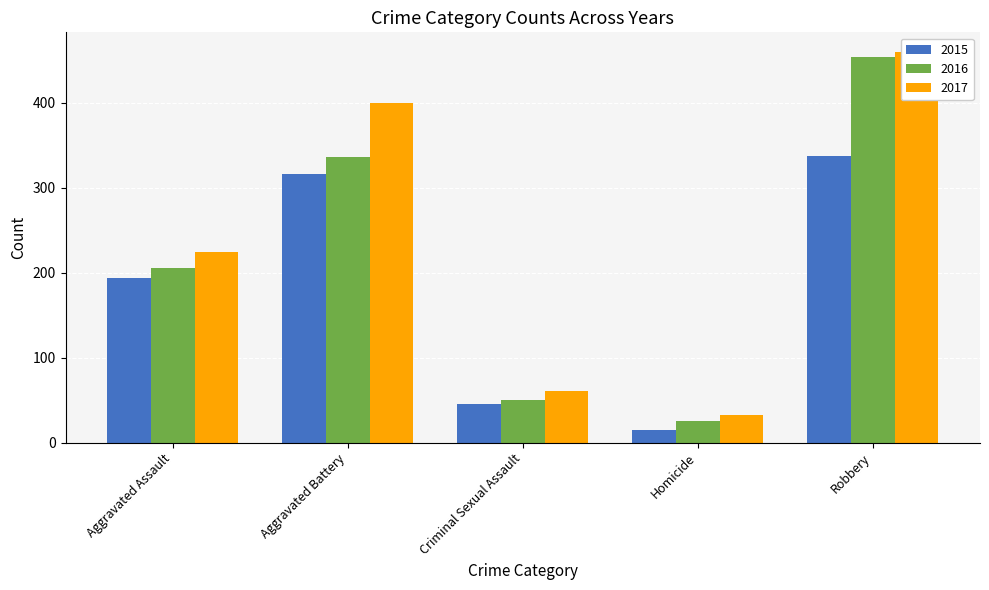

How many categories are shown in the chart?

5